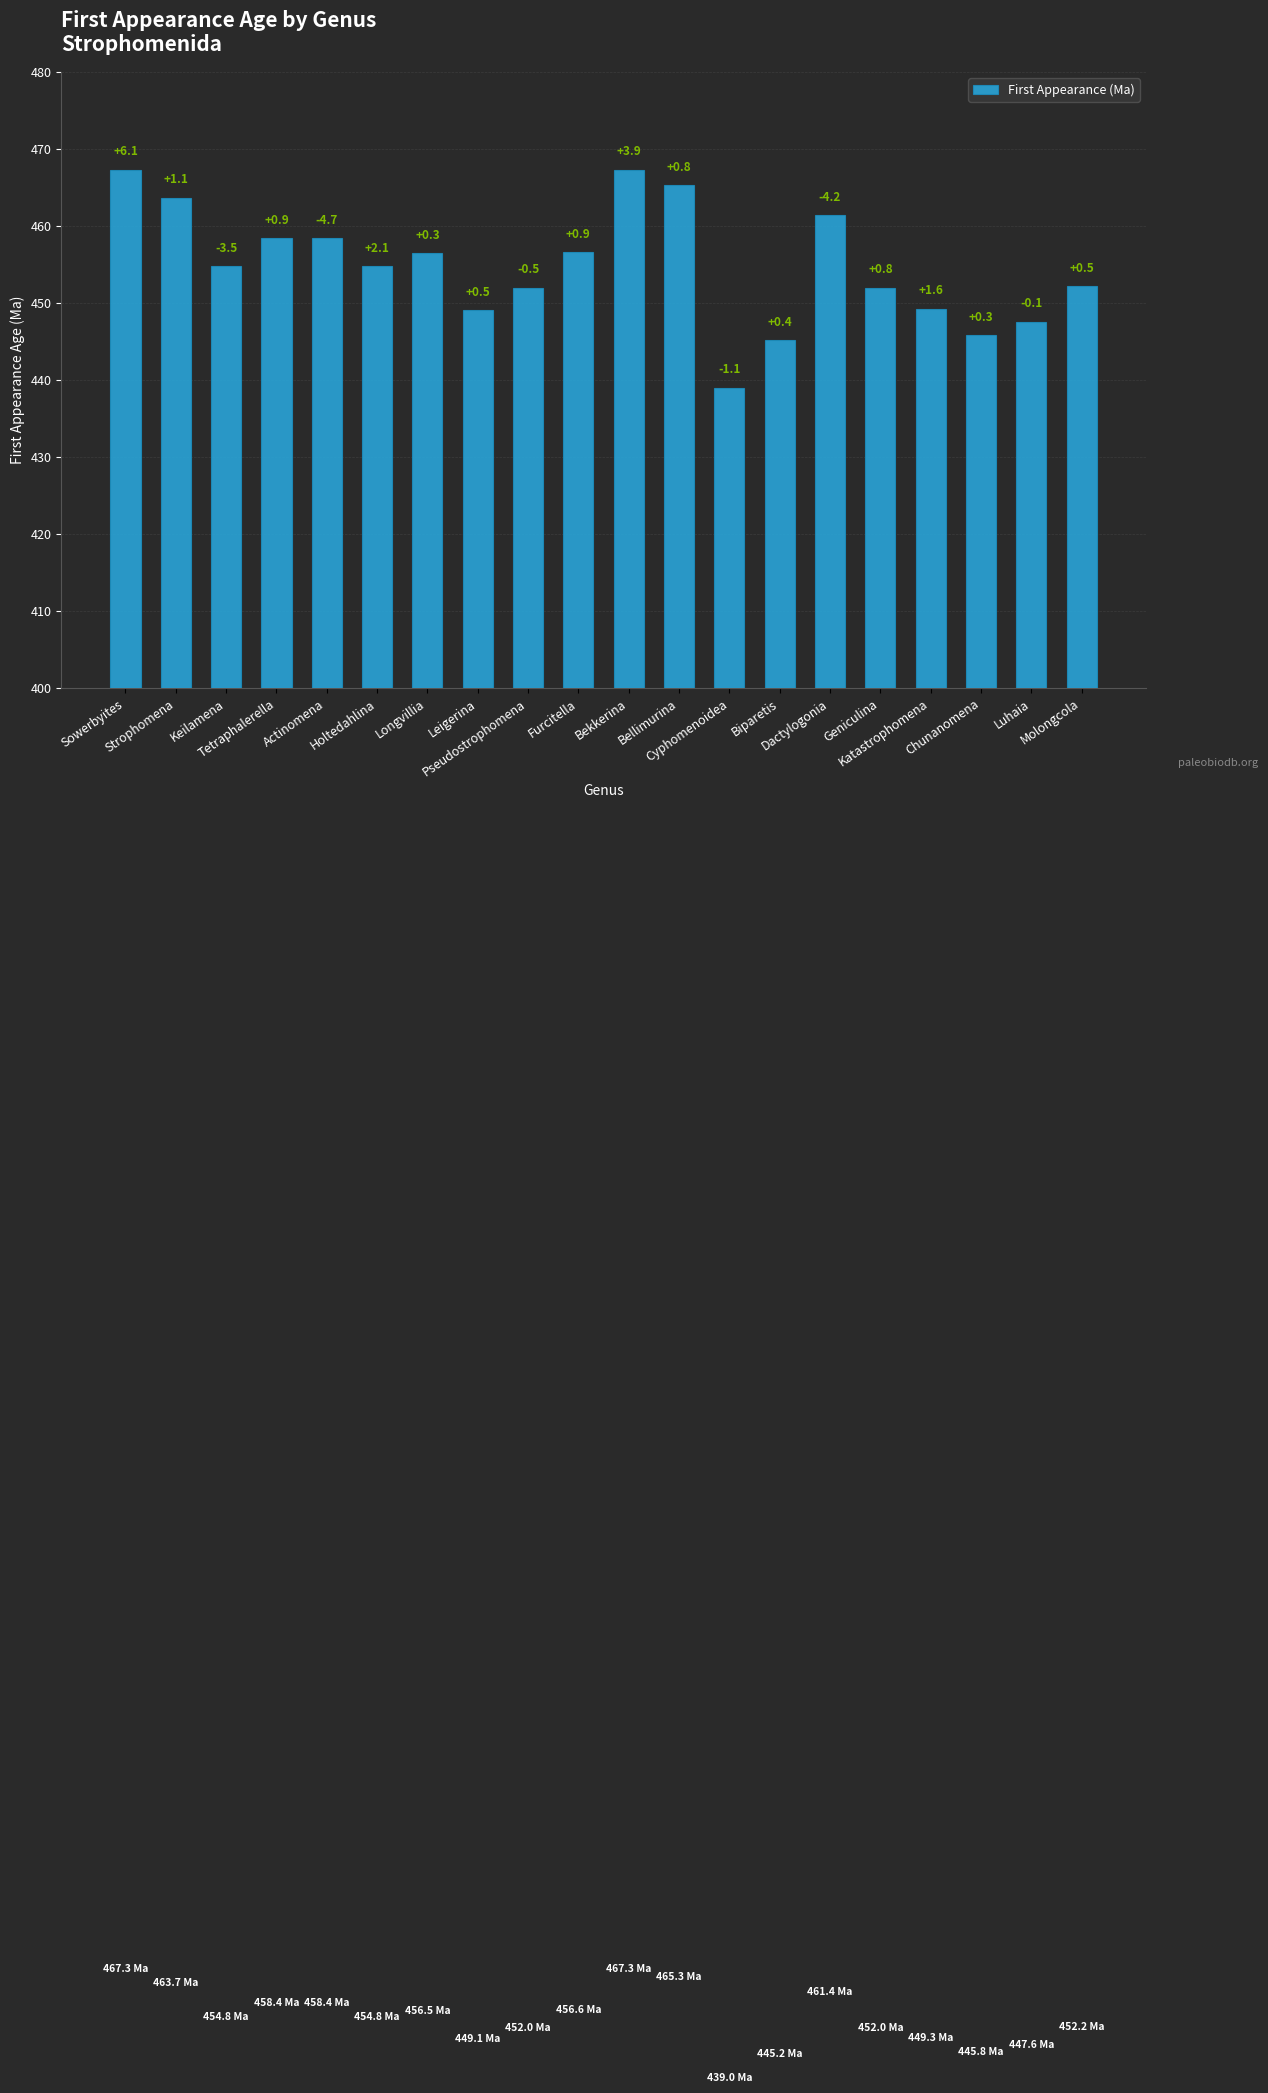

Reading left to right, what are all the values shown in this chart?

Sowerbyites=467.3	Strophomena=463.7	Keilamena=454.8	Tetraphalerella=458.4	Actinomena=458.4	Holtedahlina=454.8	Longvillia=456.5	Leigerina=449.1	Pseudostrophomena=452.0	Furcitella=456.6	Bekkerina=467.3	Bellimurina=465.3	Cyphomenoidea=439.0	Biparetis=445.2	Dactylogonia=461.4	Geniculina=452.0	Katastrophomena=449.3	Chunanomena=445.8	Luhaia=447.6	Molongcola=452.2